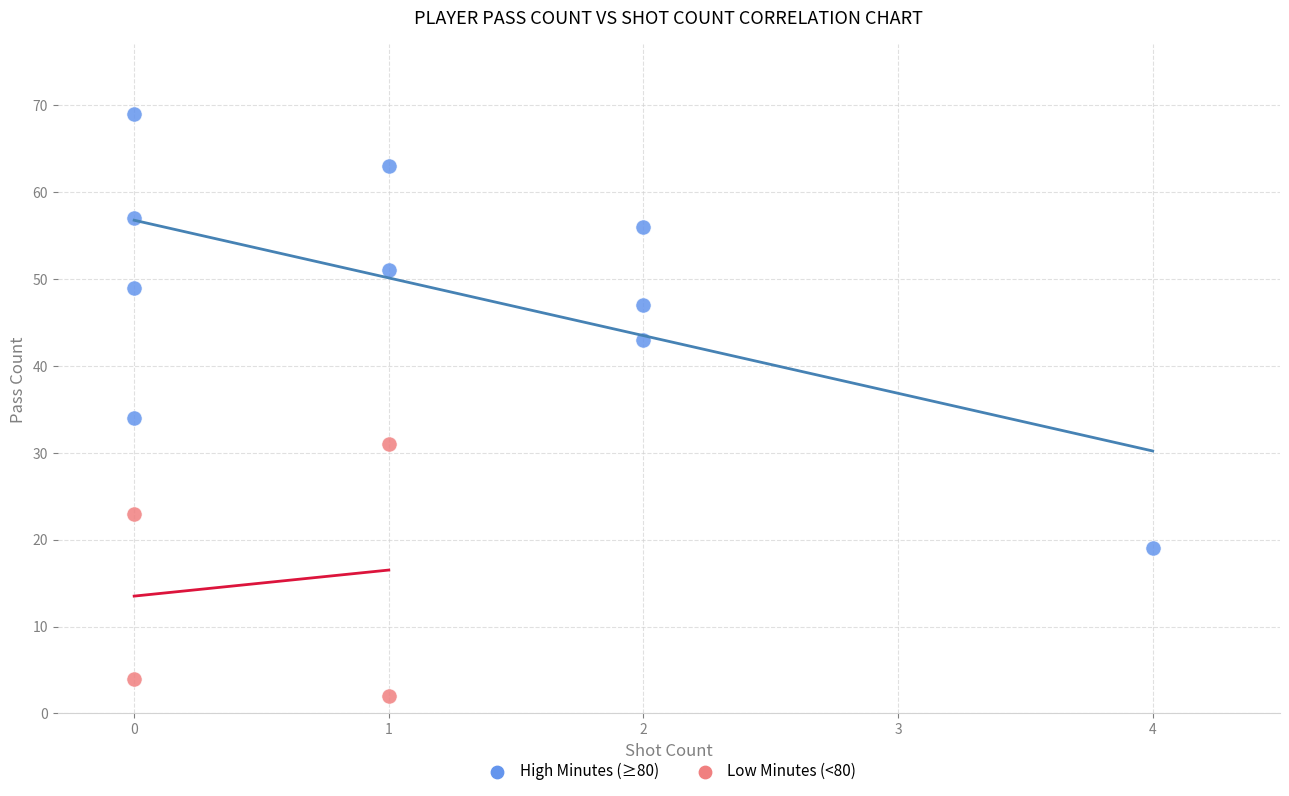

Which series contains the highest Y value?

High Minutes (≥80)